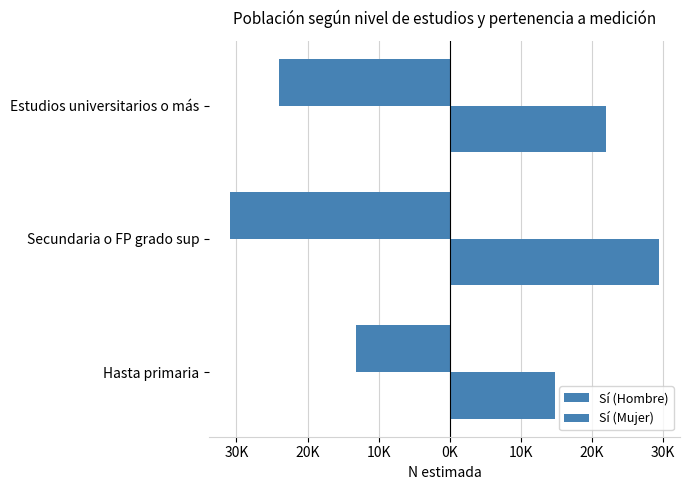

Which series has the widest spread of values?

Sí (Hombre)